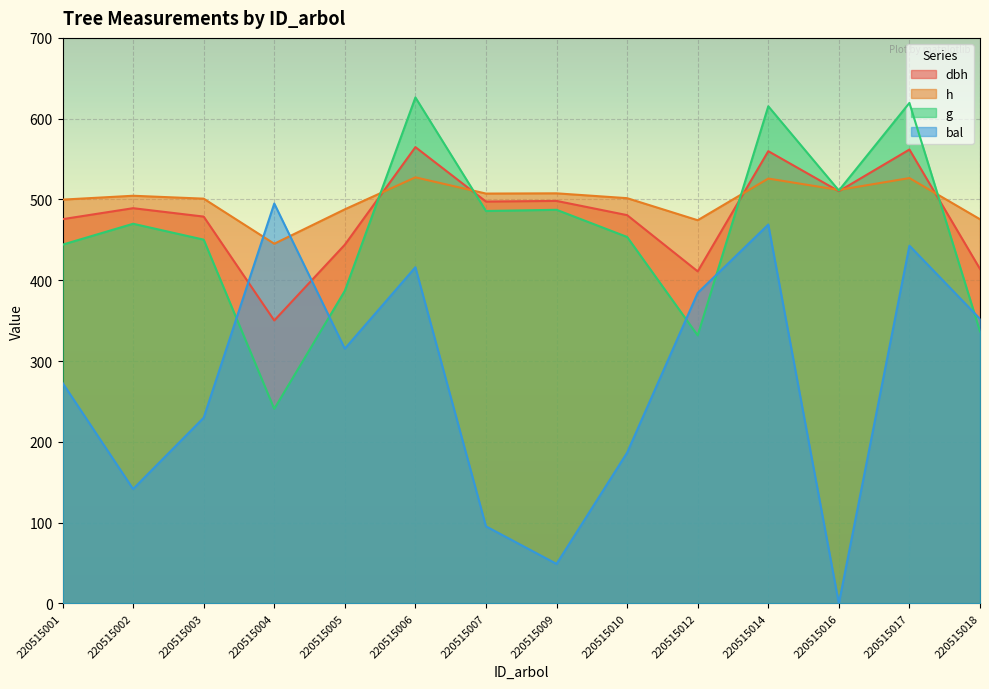

Where does the h series first go above 504?

220515002